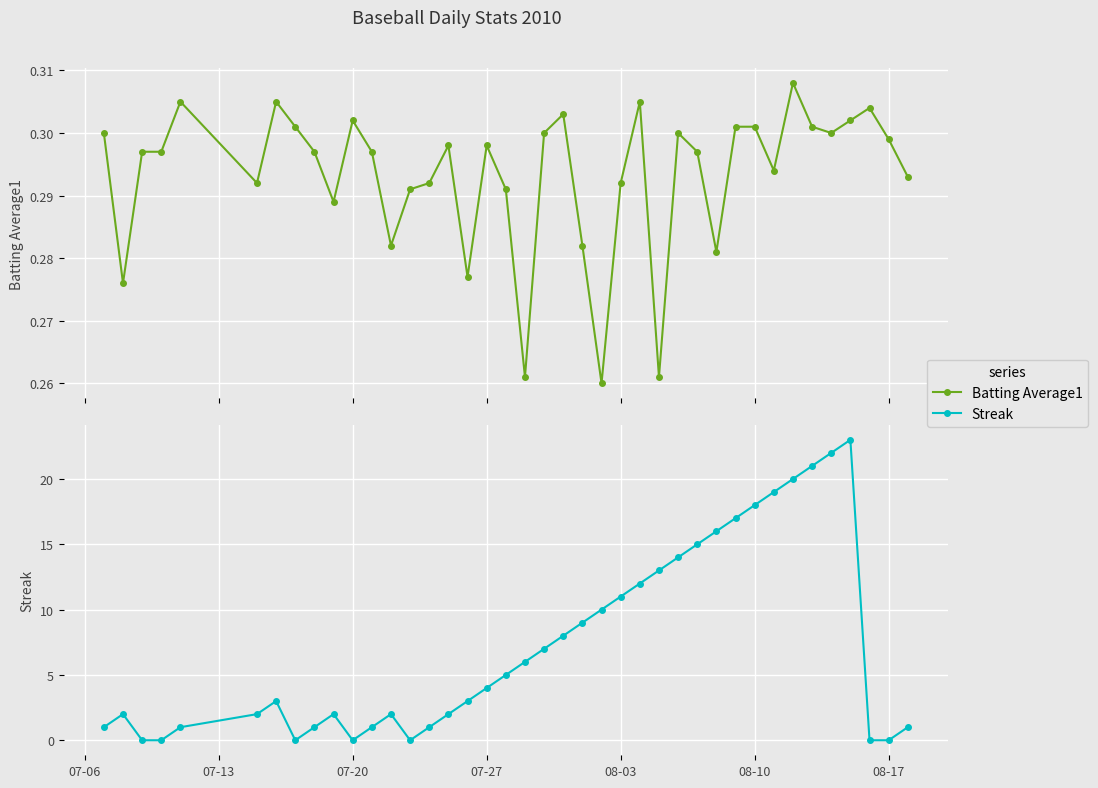

What is the value of the Streak point at the 32nd from the left?

18.0